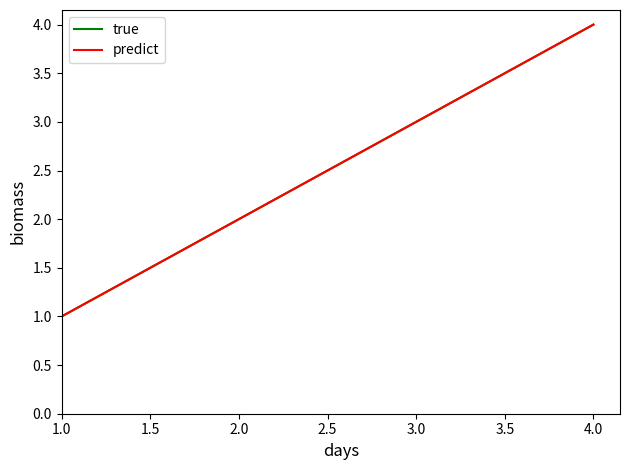

Does the chart display data point markers on the line(s)?

No